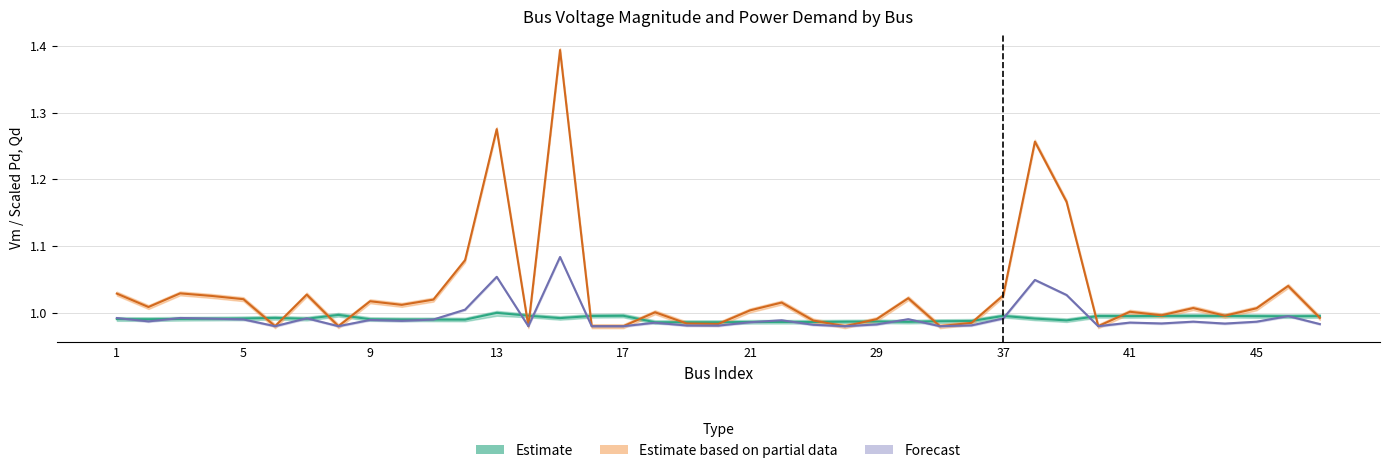

What is the total value across all series at 20?

3.0